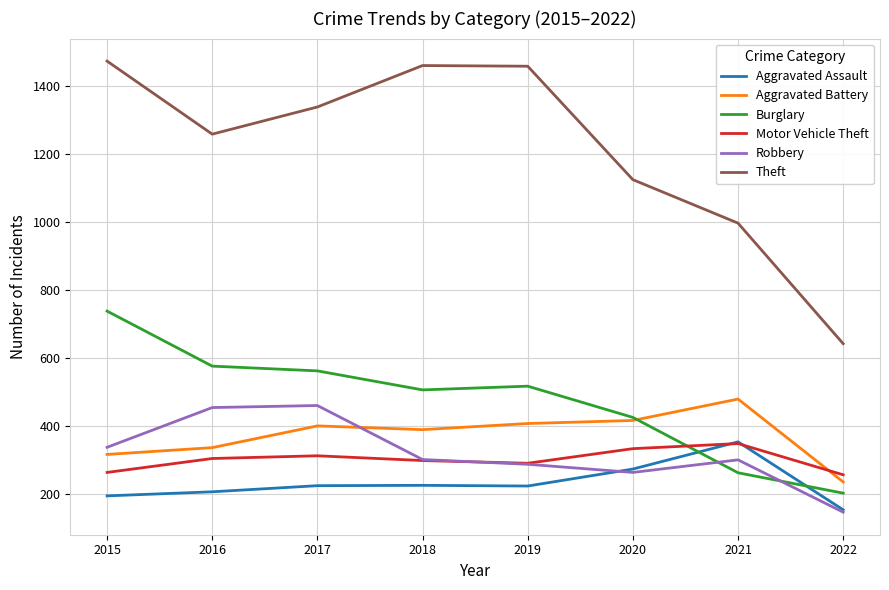

How many times do Burglary and Motor Vehicle Theft cross each other?

1